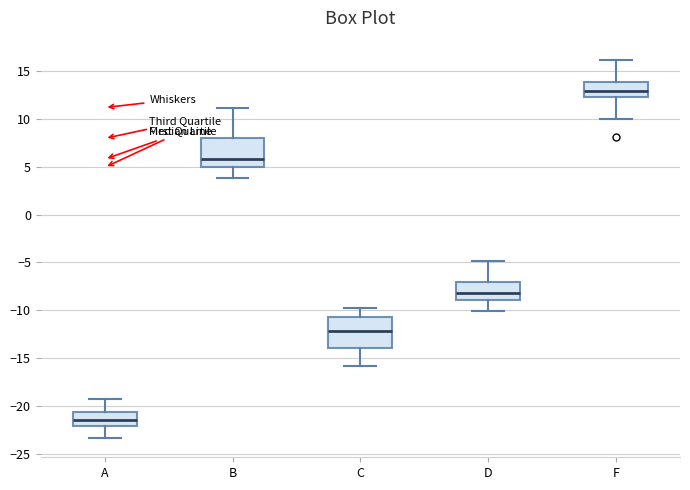

Where does the median line of the box for D sit on the y-axis? The values are not printed on the chart, so give them approximately, as read against the axis.

-8.0